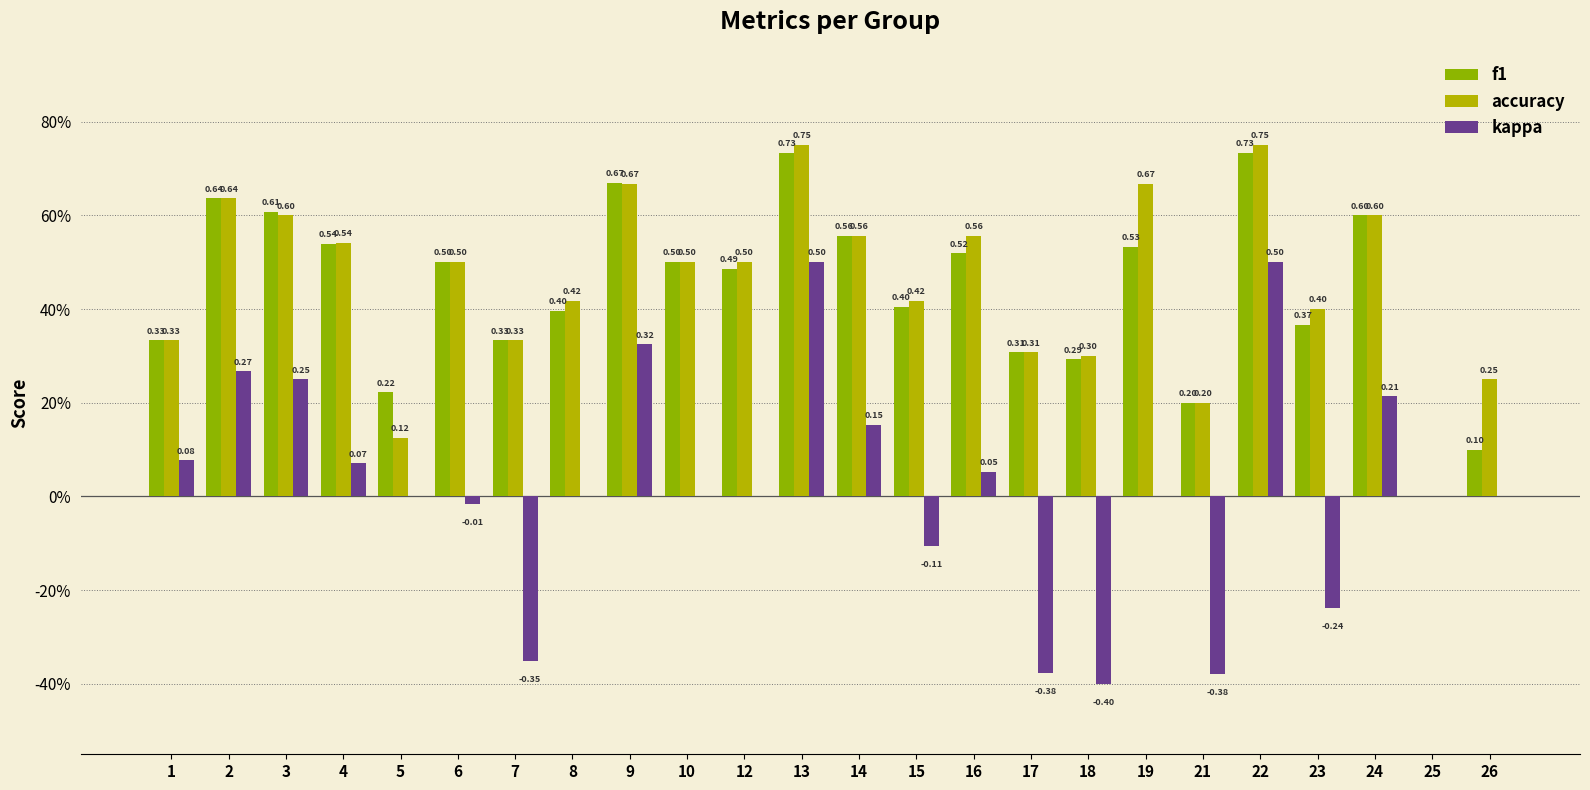

What are all the series names shown in the legend?

f1, accuracy, kappa